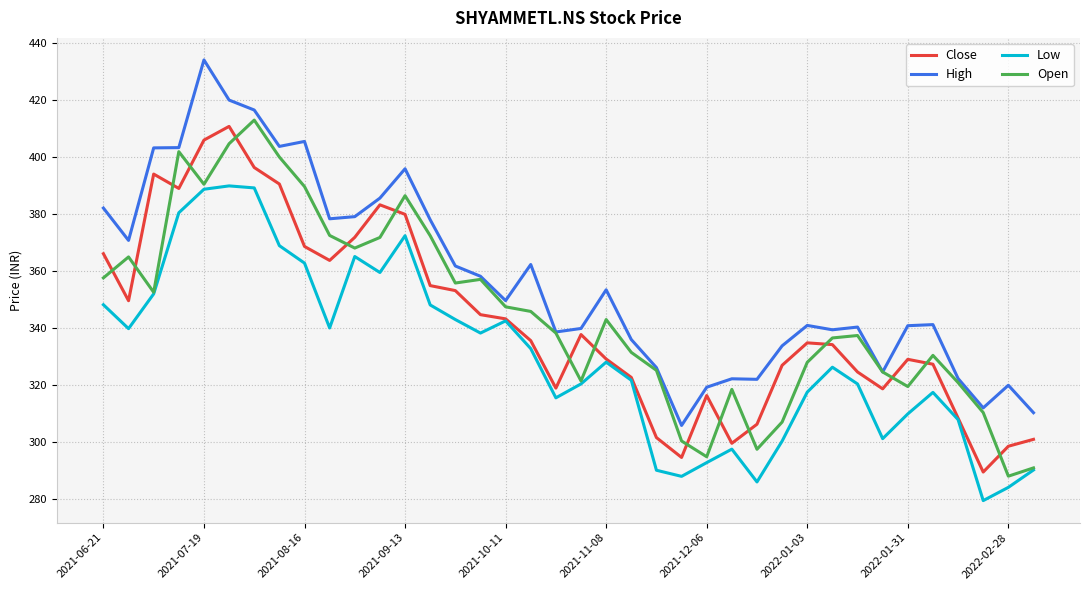

True or false: Open and Close intersect in this chart.

True